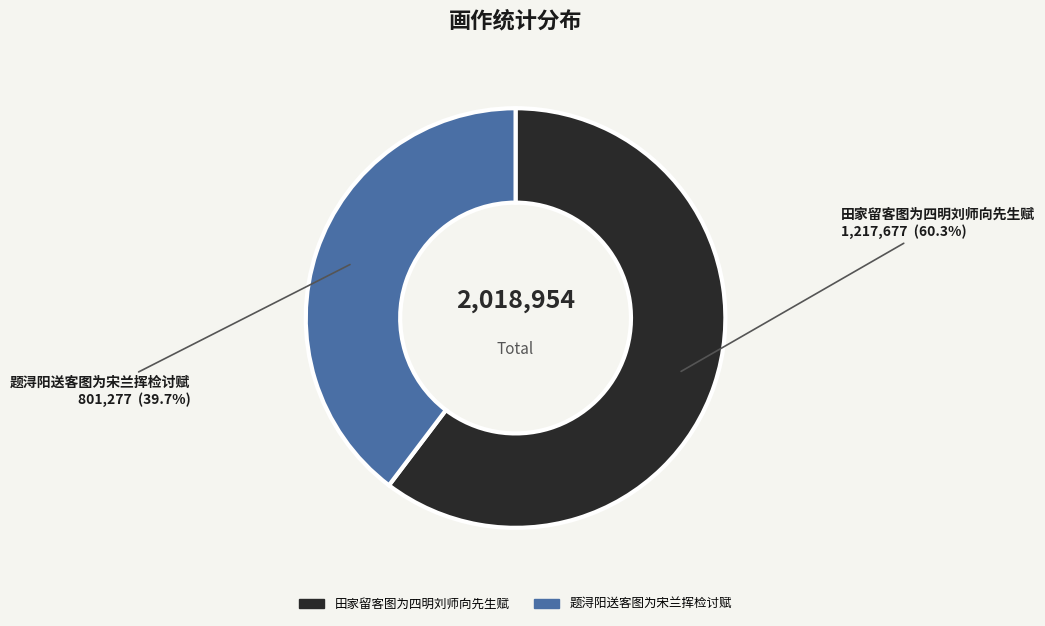

To the nearest percent, what percentage of the pie is 题浔阳送客图为宋兰挥检讨赋?

40%